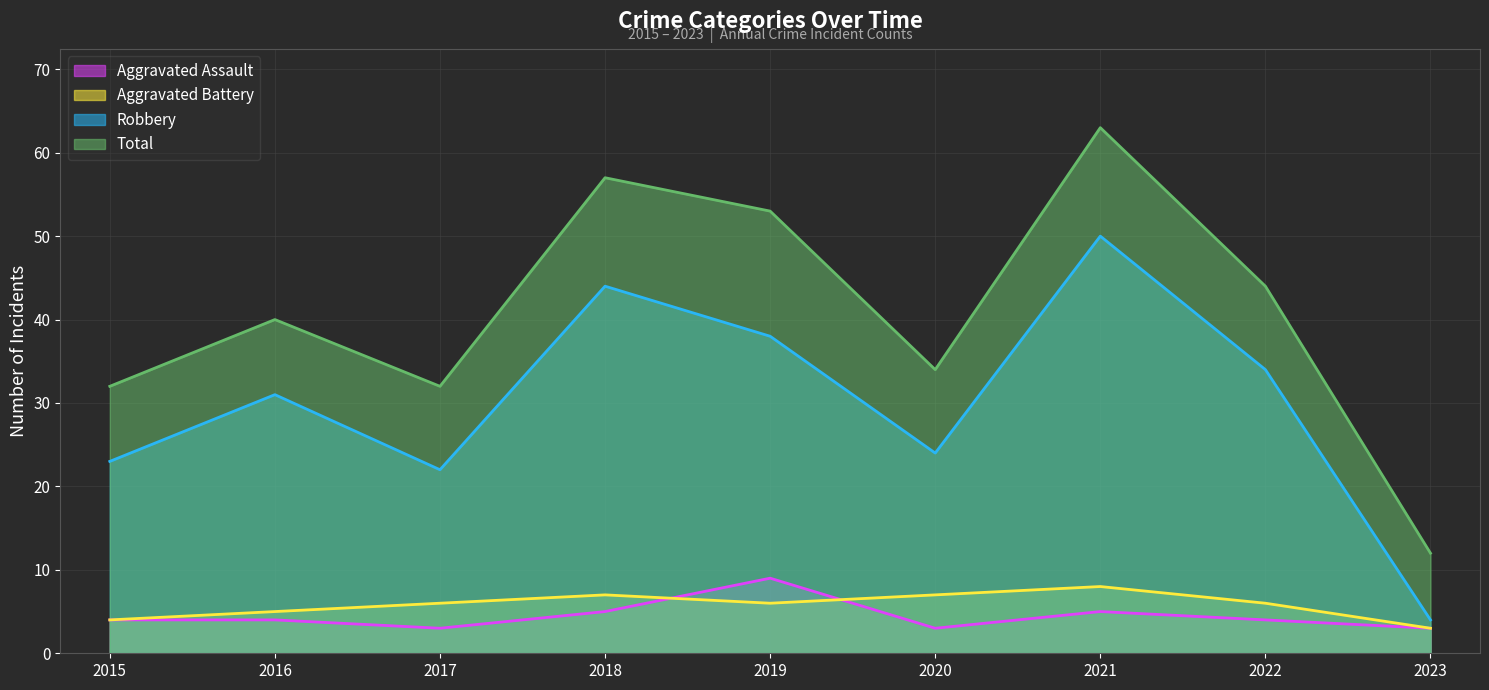

Count the Aggravated Battery values in the range 5 to 7.

6